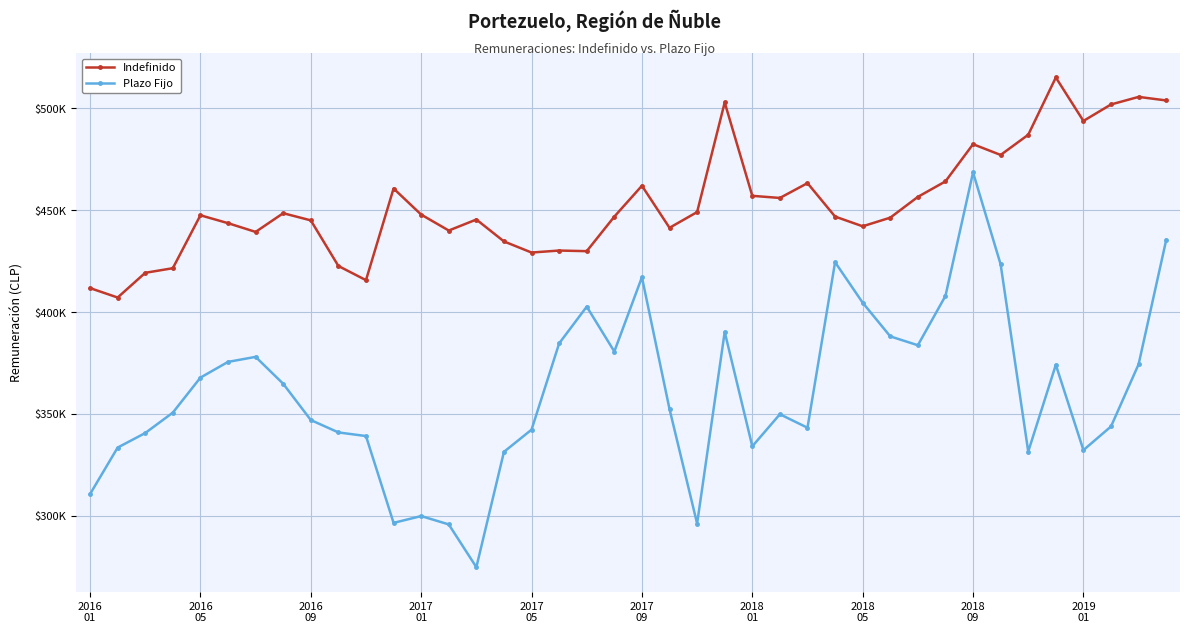

Rank the series by their maximum value, from lowest to highest.

Plazo Fijo, Indefinido